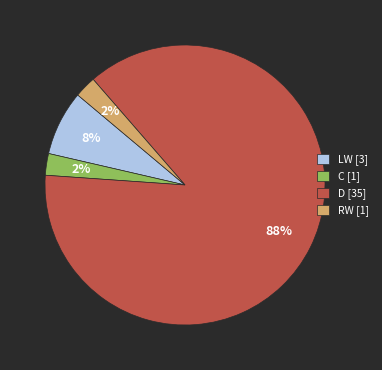

How many segments does this pie chart have?

4